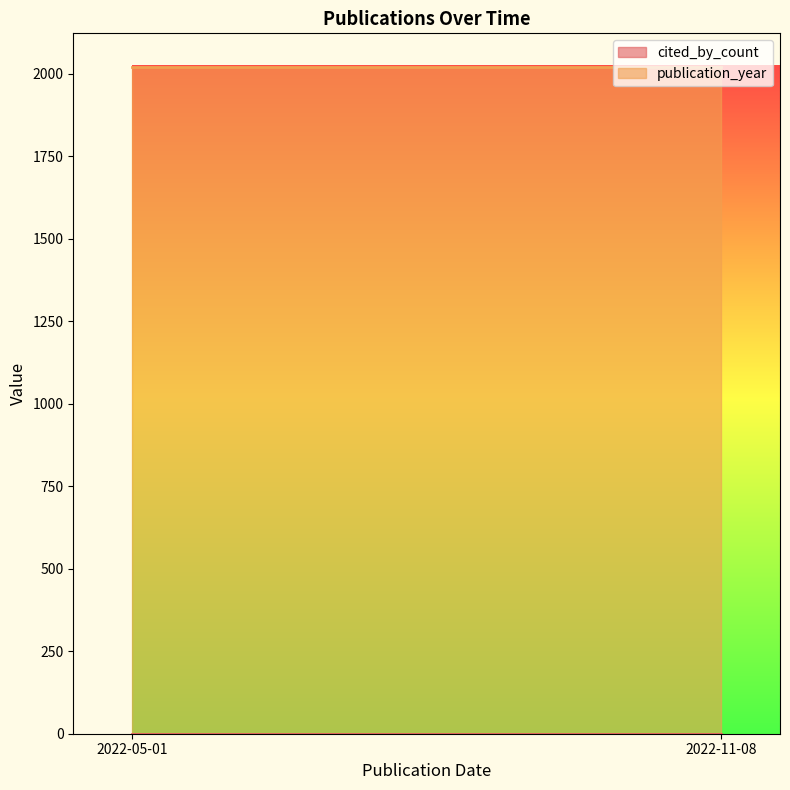

What is the total value across all series at 2022-11-08?

2022